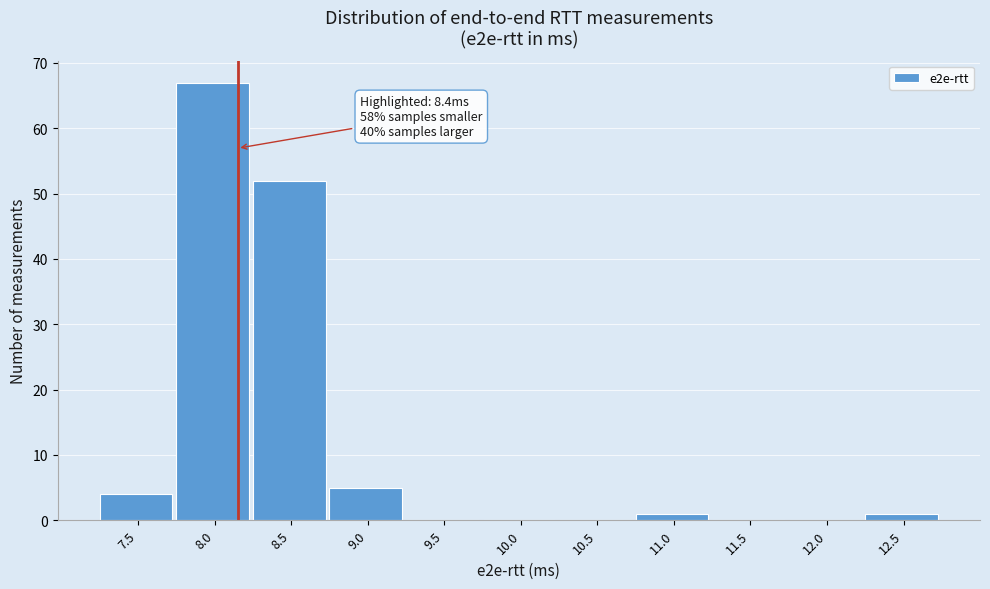

Reading left to right, extract all data points from this chart.

7.5=4	8.0=67	8.5=52	9.0=5	9.5=0	10.0=0	10.5=0	11.0=1	11.5=0	12.0=0	12.5=1